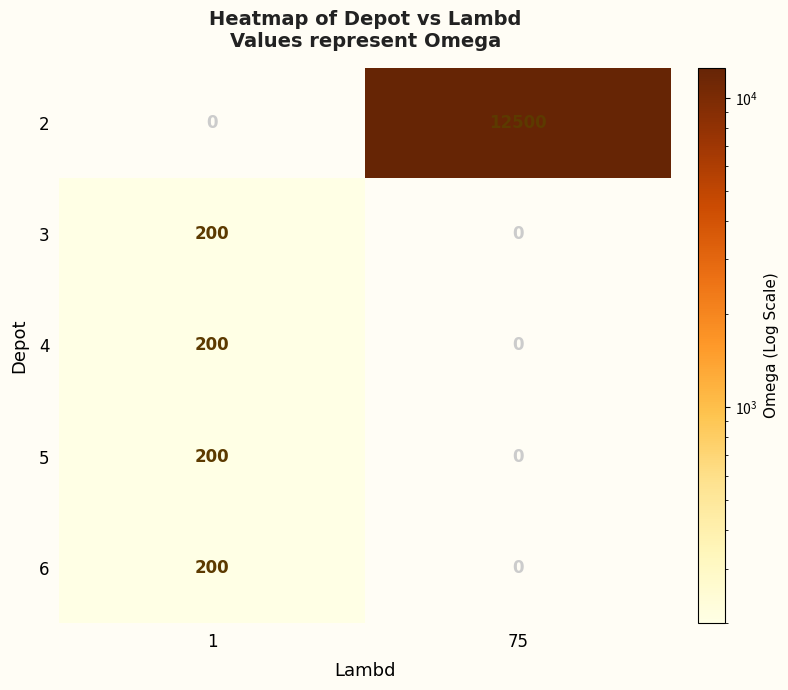

The value of 3 at 1 is 200. True or false?

True